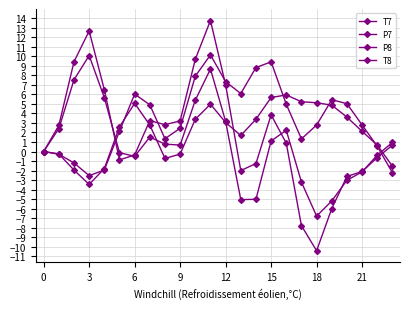

What is the difference between the second highest and minimum values in the P7 series?

9.1